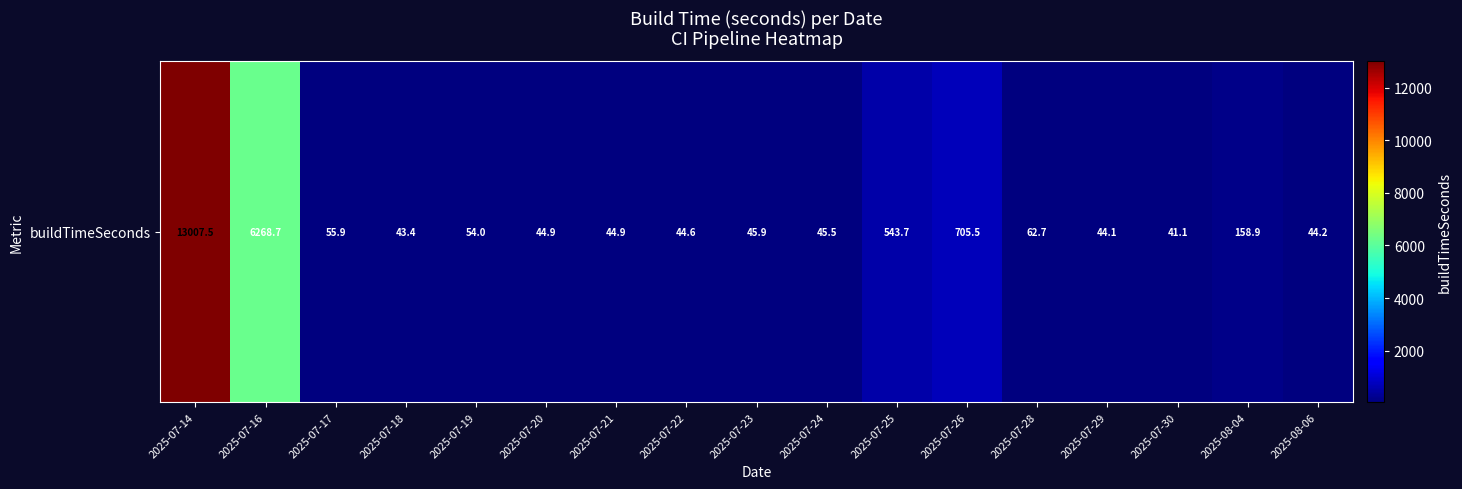

List the labels in order of value, largest first.

2025-07-14, 2025-07-16, 2025-07-26, 2025-07-25, 2025-08-04, 2025-07-28, 2025-07-17, 2025-07-19, 2025-07-23, 2025-07-24, 2025-07-20, 2025-07-21, 2025-07-22, 2025-08-06, 2025-07-29, 2025-07-18, 2025-07-30